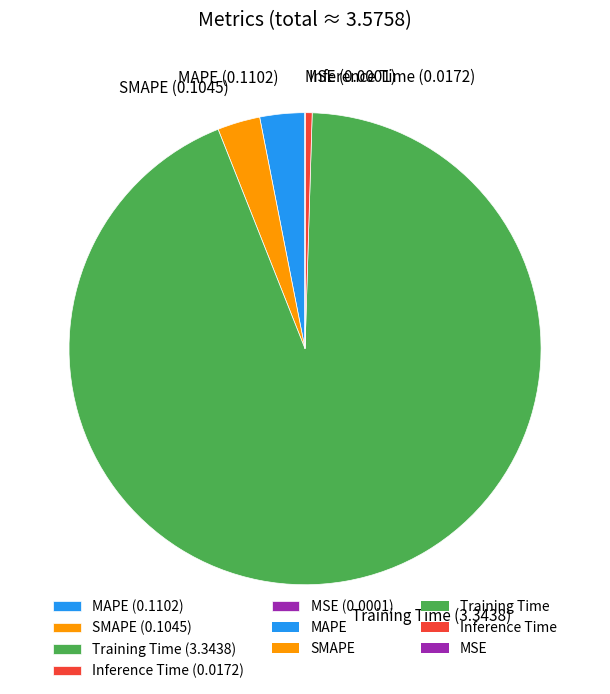

Is the sum of Training Time (3.3438) and SMAPE (0.1045) greater than half?

Yes